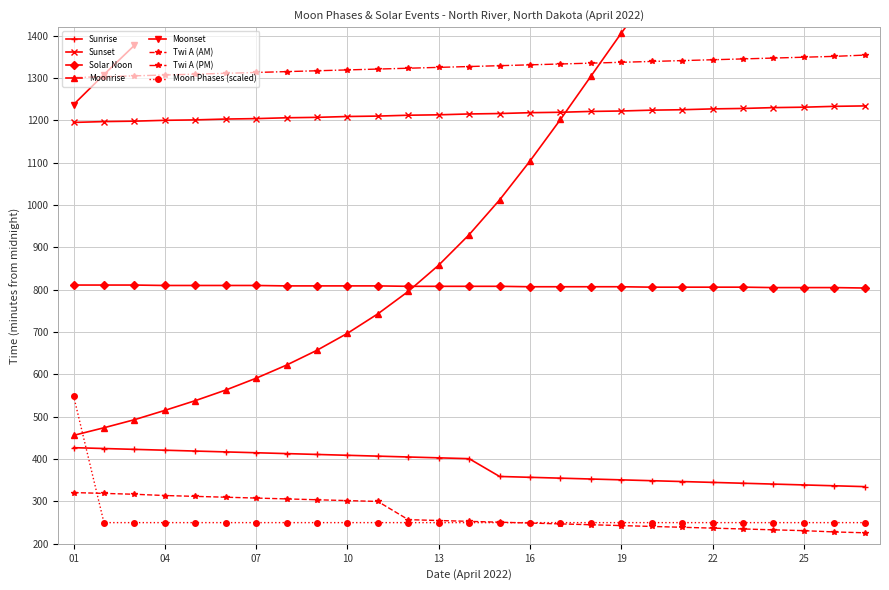

The Twi A (AM) series shows 301 at 25. True or false?

False